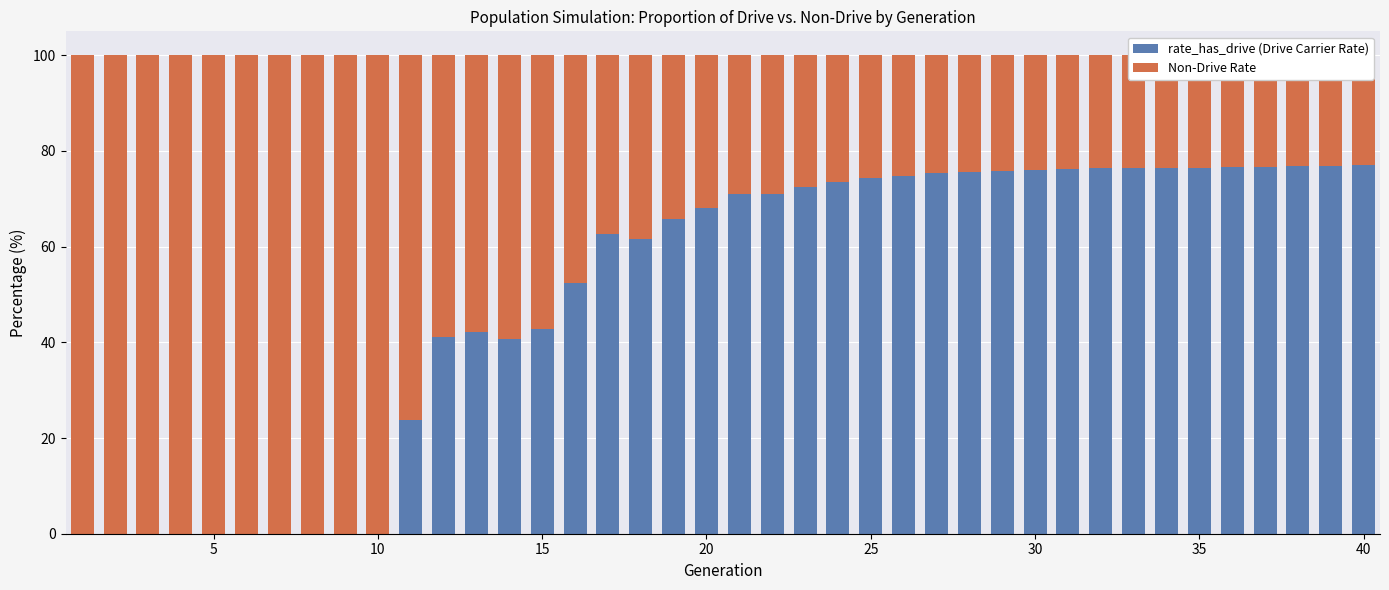

What is the sum of all Non-Drive Rate values?

1993.1